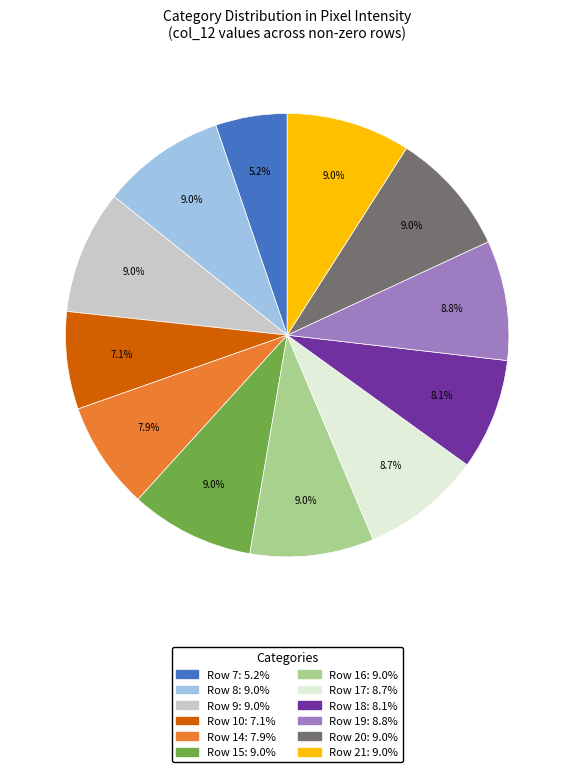

Is there any slice that represents more than half of the pie?

No